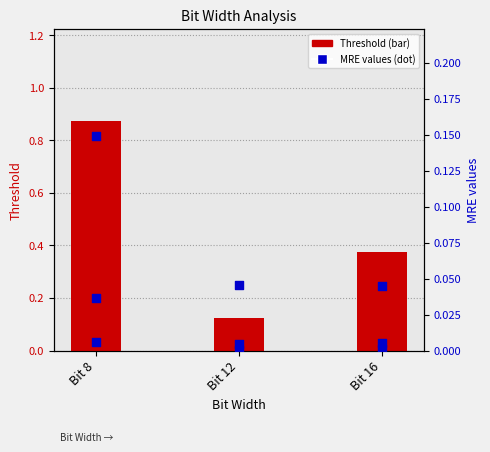

Which series has the largest Y range (max minus min)?

Threshold